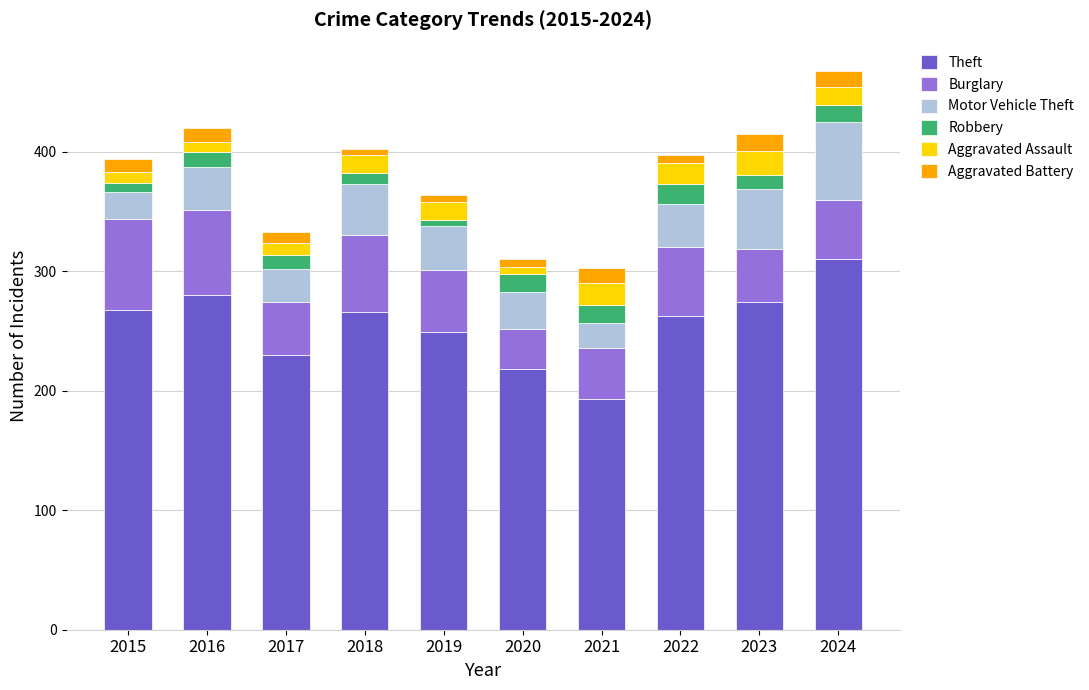

What is the highest value of the Theft series?

310